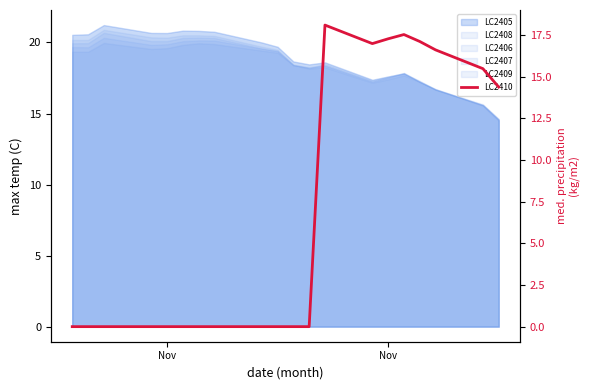

The chart shows a value of -8.7 at Nov. True or false?

False